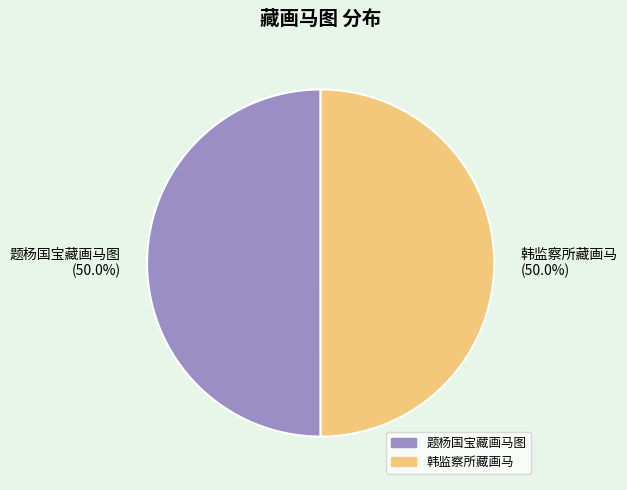

Combined, what portion of the pie is 韩监察所藏画马 and 题杨国宝藏画马图?

100.0%